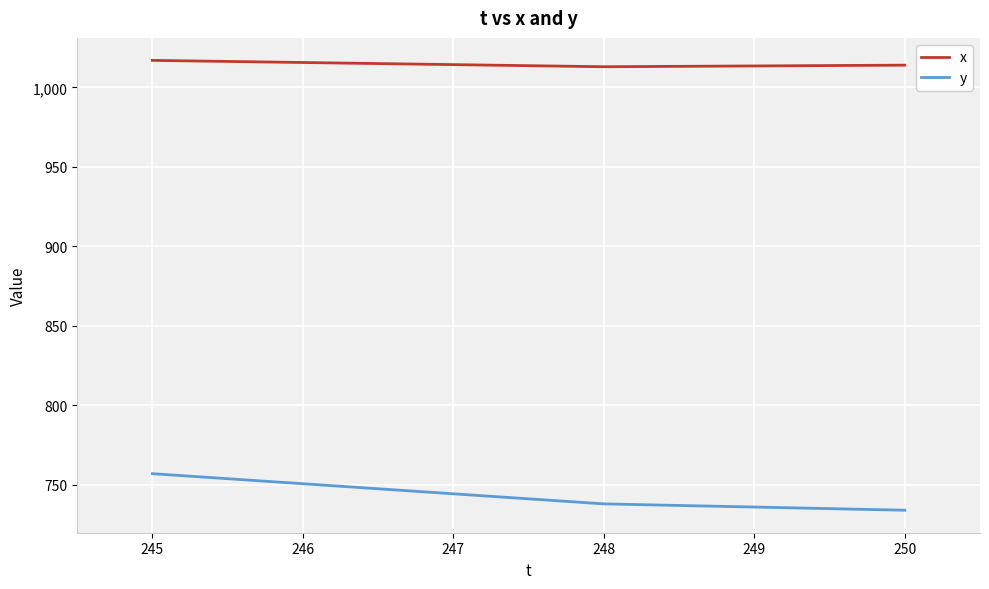

What is the spread (max minus min) of values at 249?

277.5